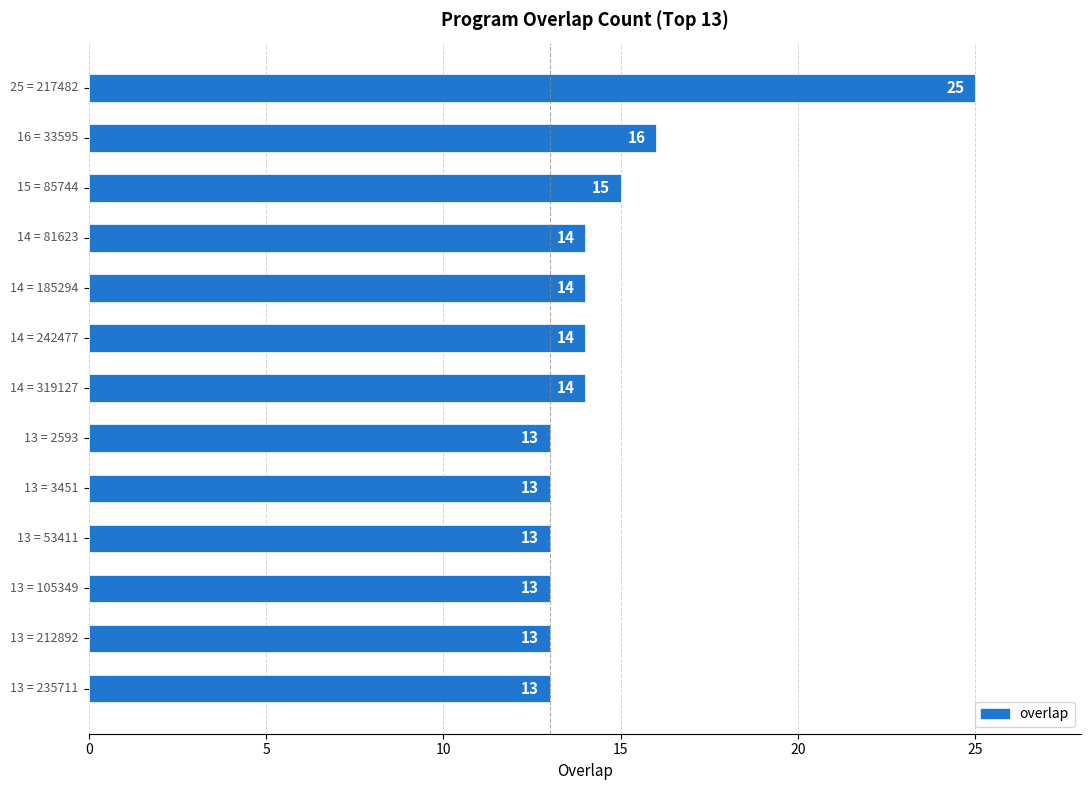

What is the maximum value shown in the chart?

25